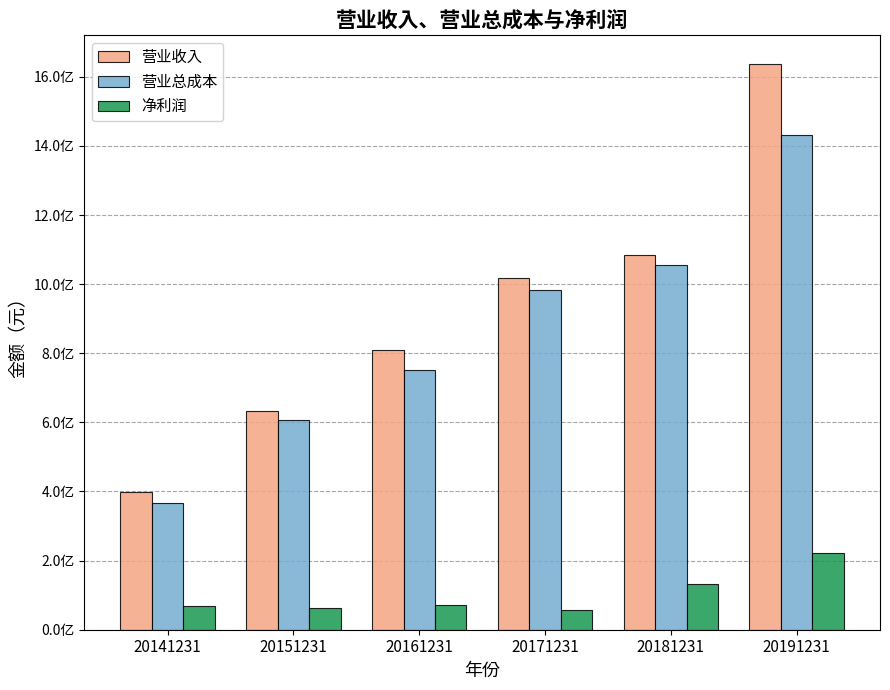

At which label does 营业总成本 reach its minimum?

20141231